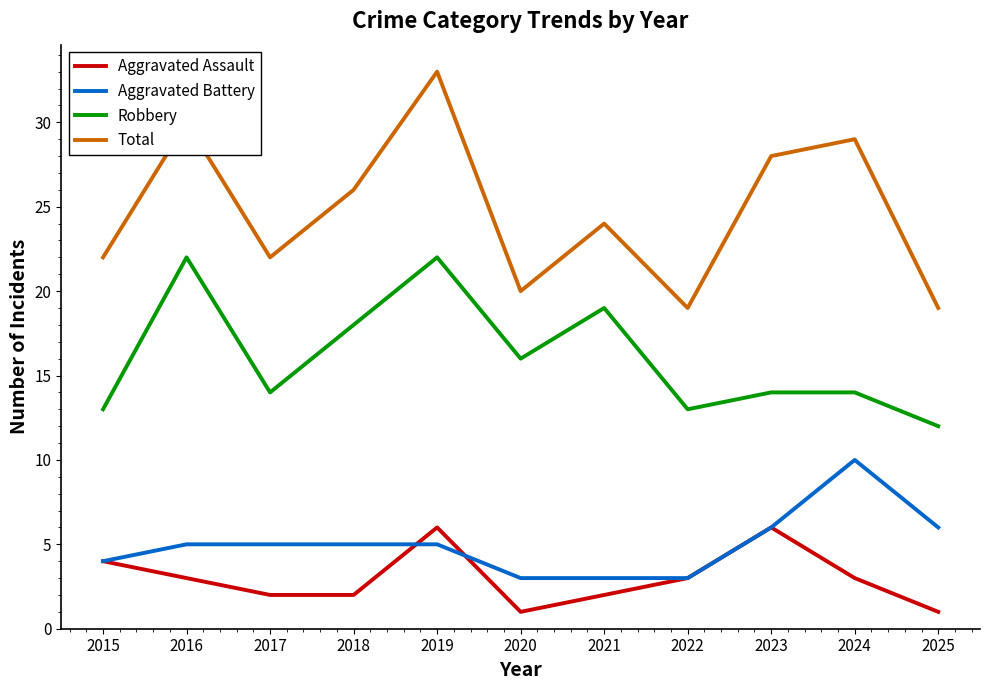

Rank the series by their maximum value, from lowest to highest.

Aggravated Assault, Aggravated Battery, Robbery, Total